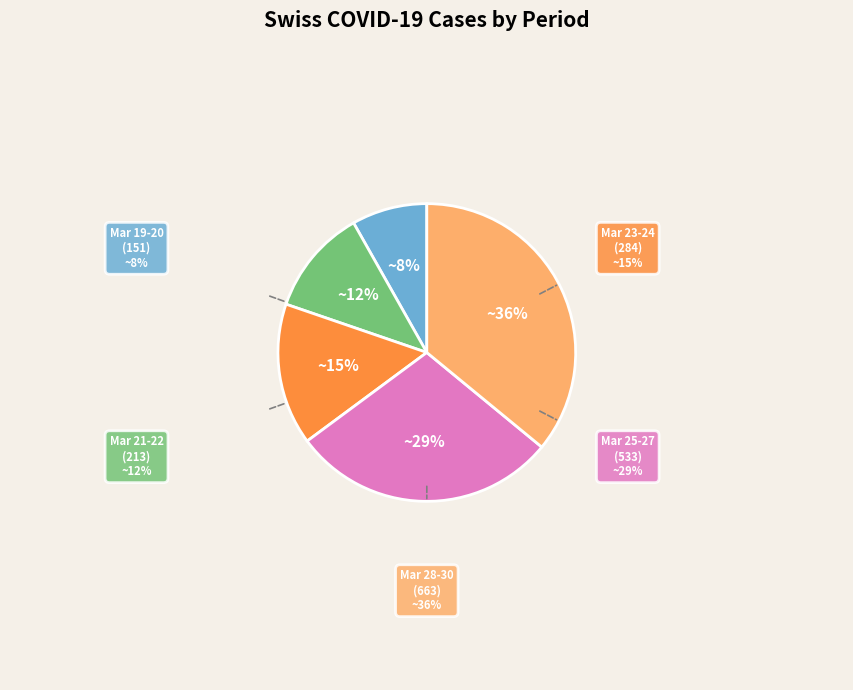

Is there a majority slice in this chart?

No